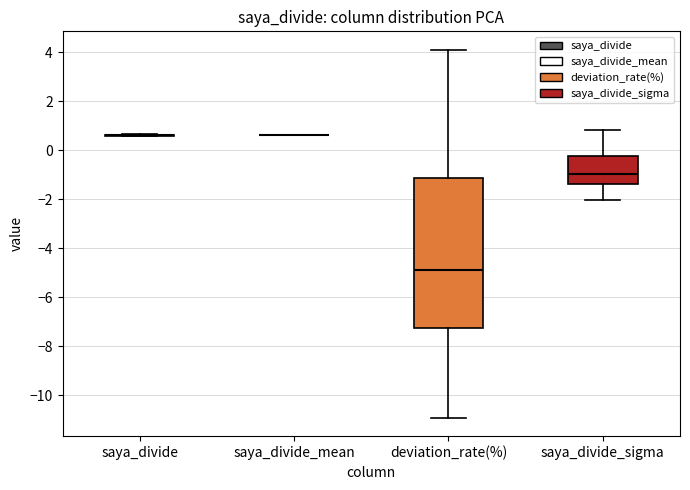

Reading left to right, read every box against the y-axis: the position of its median line, the range the box covers, and the ends of its whiskers. The values are not printed on the chart, so give them approximately, as read against the axis.

saya_divide: box collapsed to a line at 0.6, whiskers 0.6 to 0.6
saya_divide_mean: box collapsed to a line at 0.6, whiskers 0.6 to 0.6
deviation_rate(%): median -4.8, box -7.2 to -1.2, whiskers -11.0 to 4.2
saya_divide_sigma: median -1.0, box -1.4 to -0.2, whiskers -2.0 to 0.8